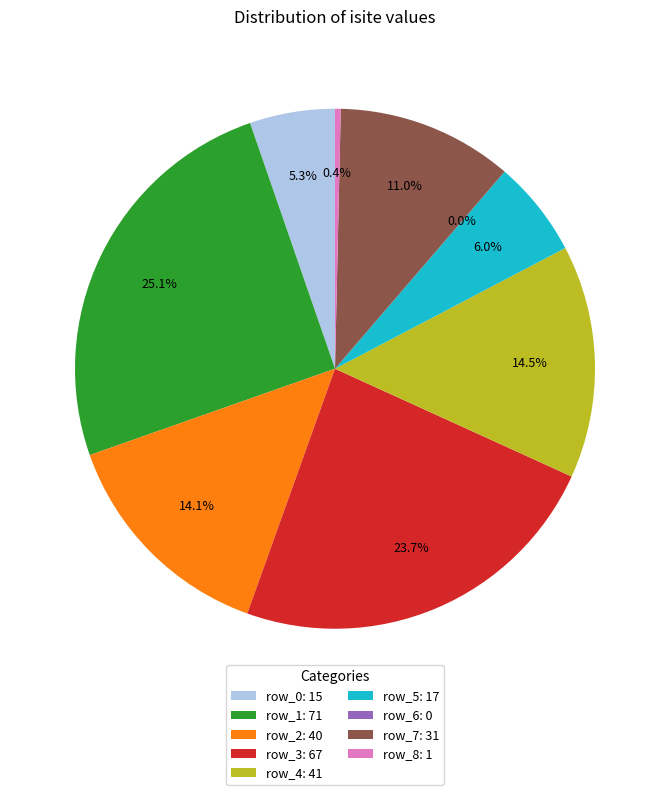

To the nearest percent, what is the average slice percentage?

11%